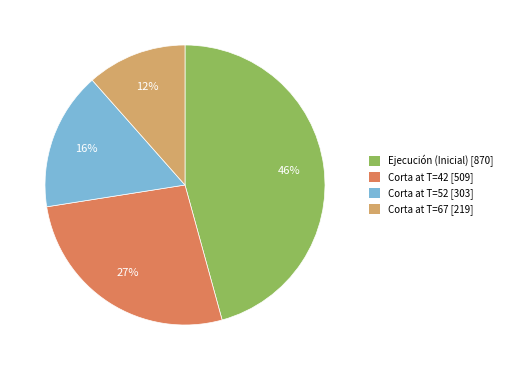

To the nearest percent, what is the average slice percentage?

25%